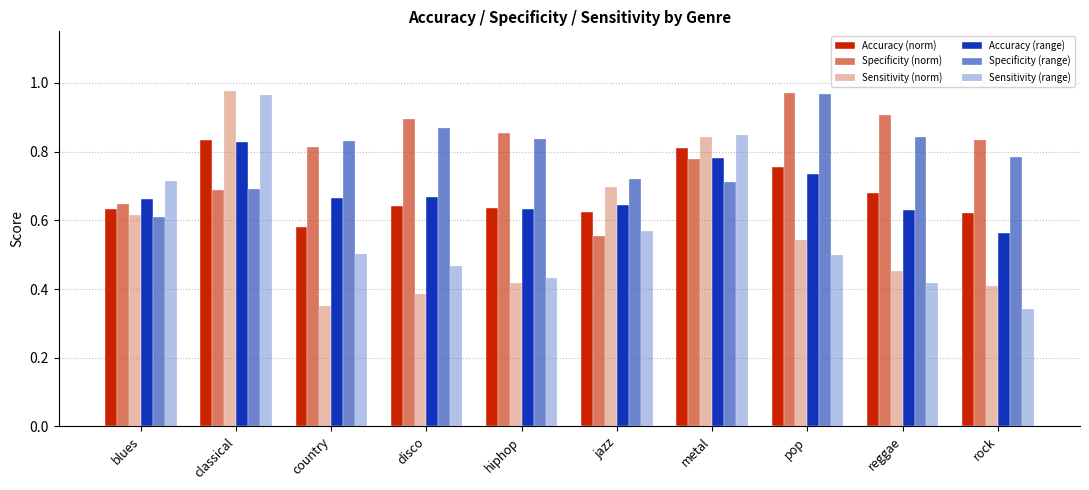

Between classical and country, which series saw the biggest shift?

Sensitivity (norm)